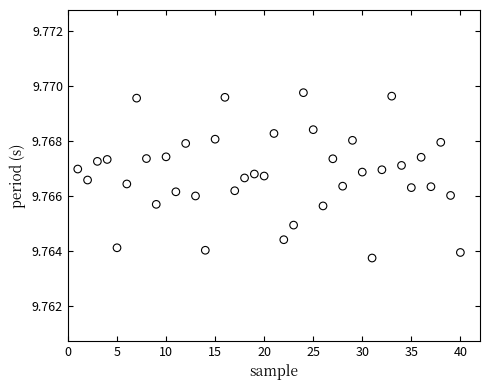

What is the range of X values (max minus min)?

39.0